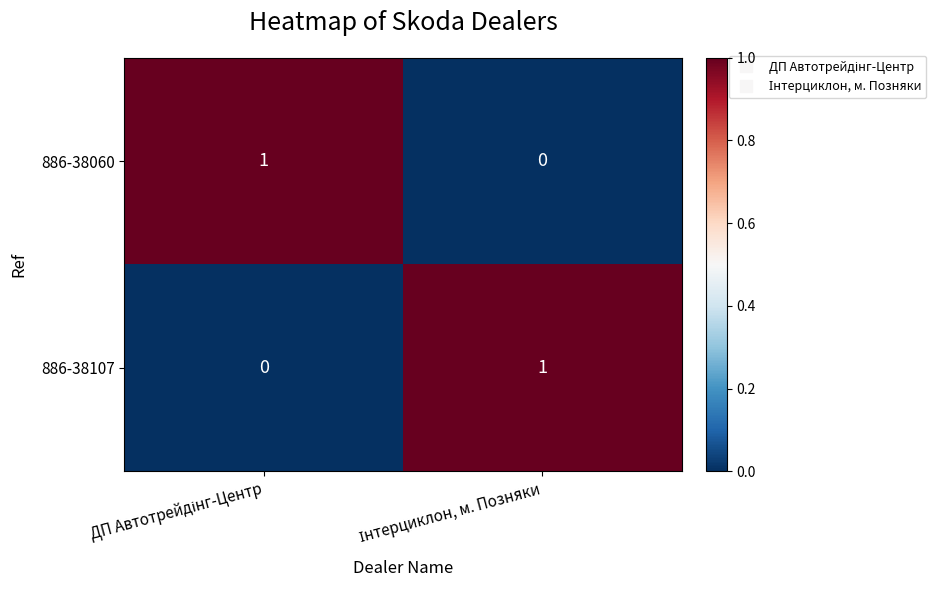

Reading right to left, list all the values displayed in this chart.

886-38060: 0	1
886-38107: 1	0